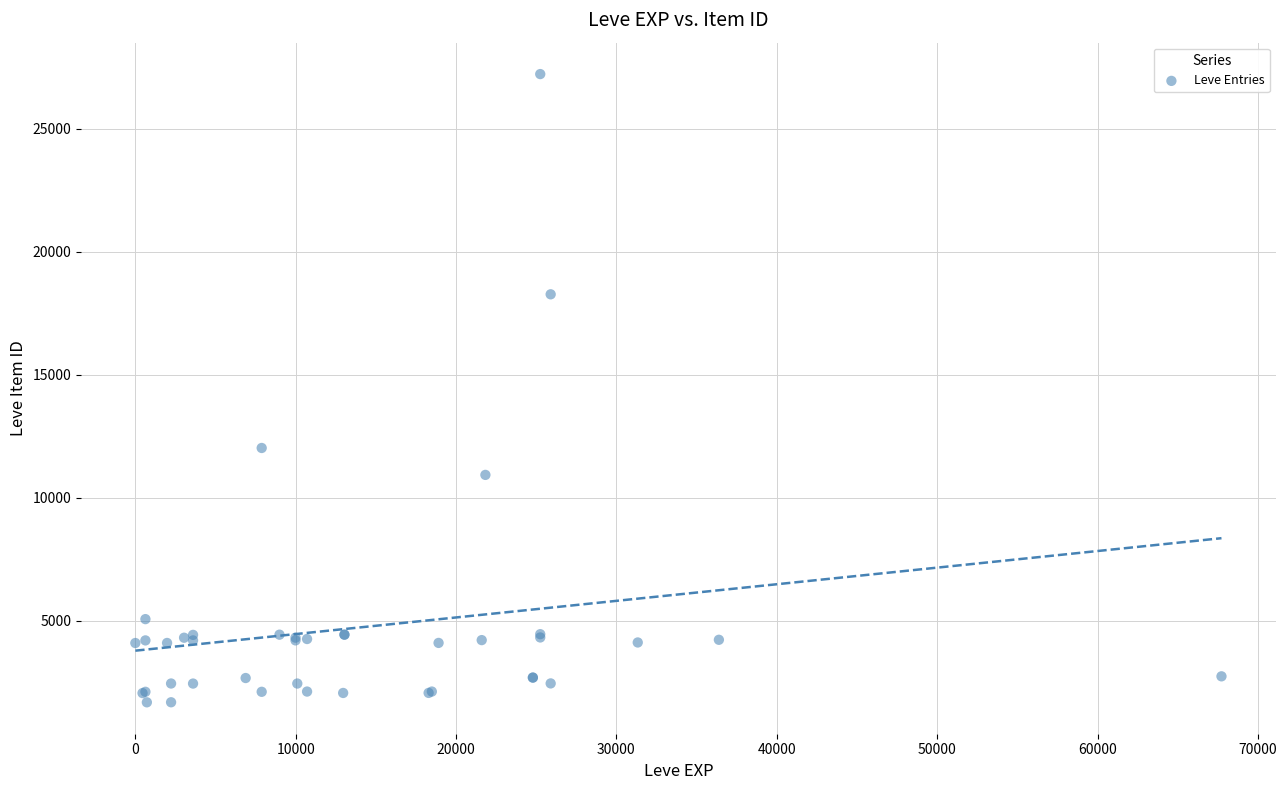

What Y value in the scatter plot is closest to 14448?

12018